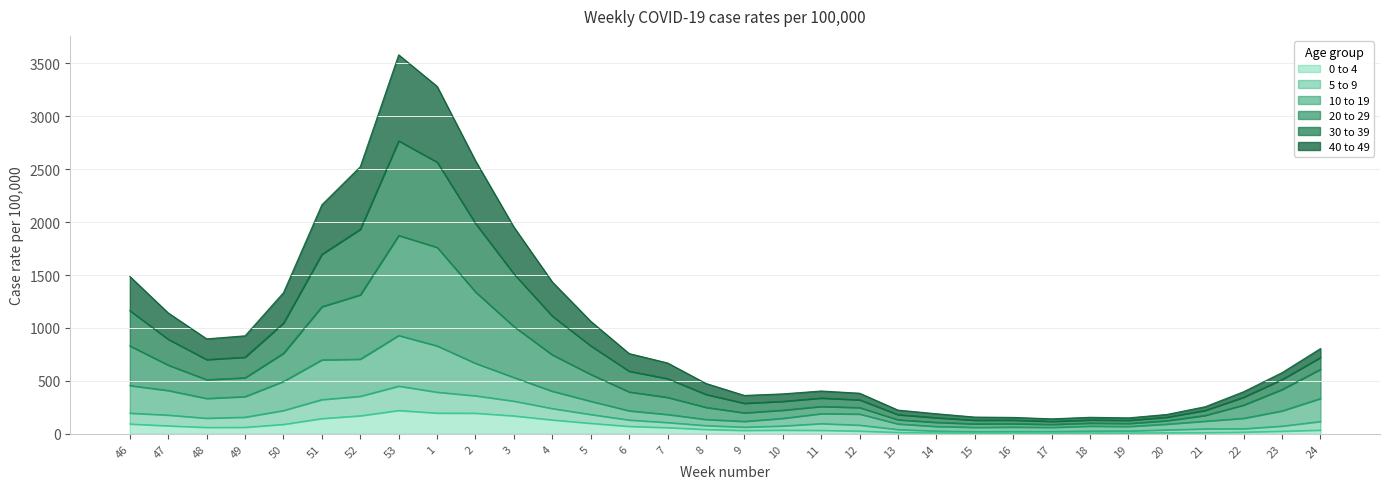

True or false: 20 to 29 and 0 to 4 cross at least once.

False